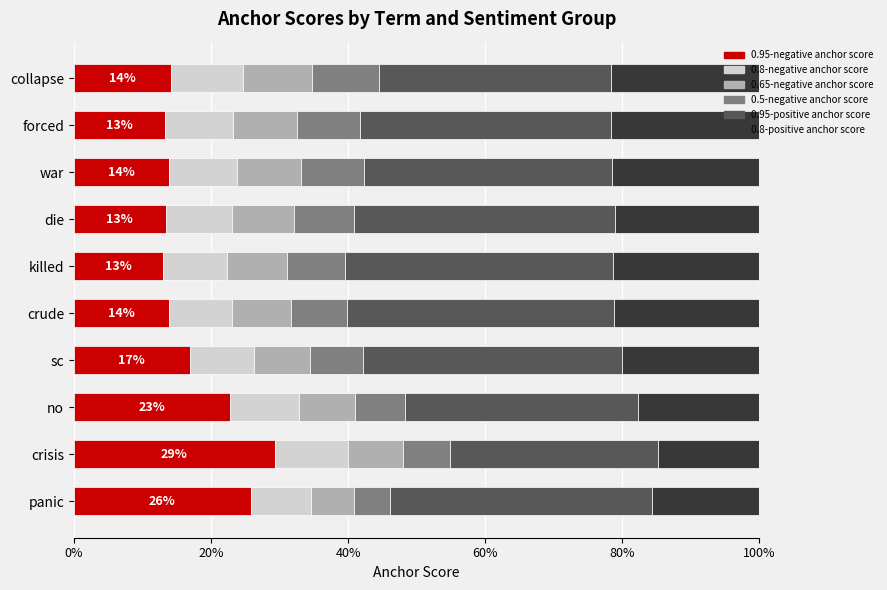

What is the difference between the maximum and second lowest values in the 0.95-negative anchor score series?

16.0